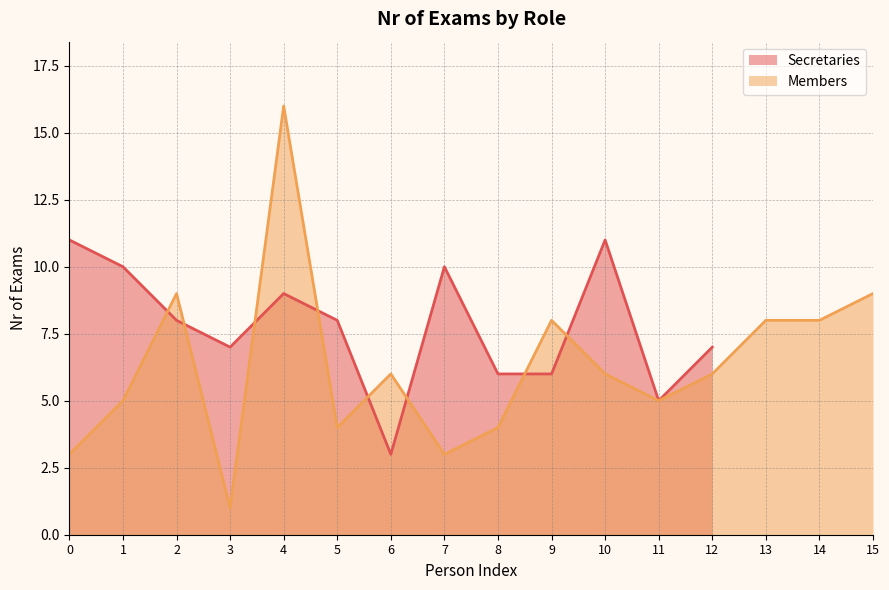

List the labels in order of value, largest first.

4, 2, 15, 9, 13, 14, 6, 10, 12, 1, 11, 5, 8, 0, 7, 3